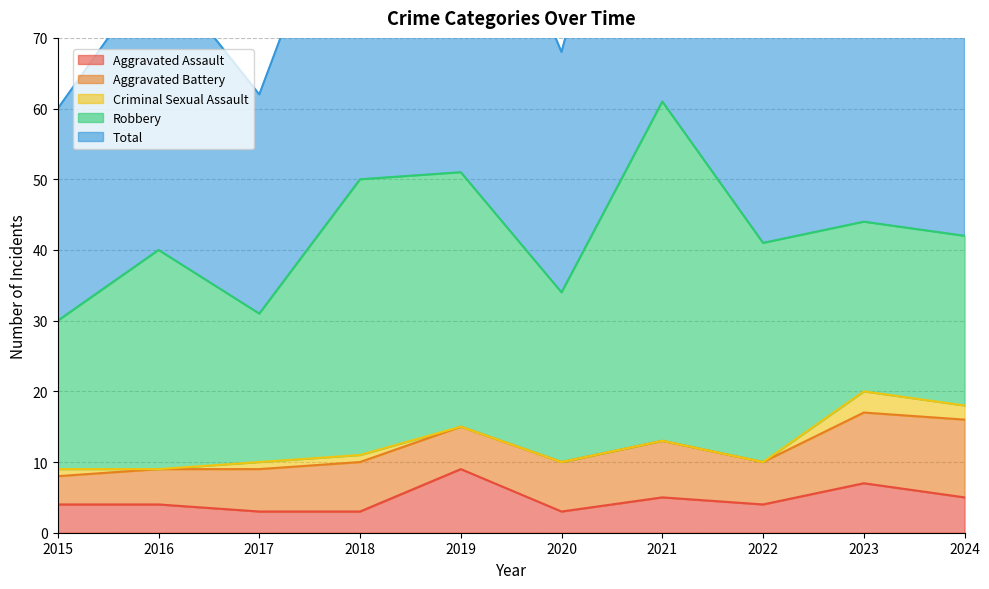

What is the difference between the Aggravated Assault values at 2018 and 2023?

4